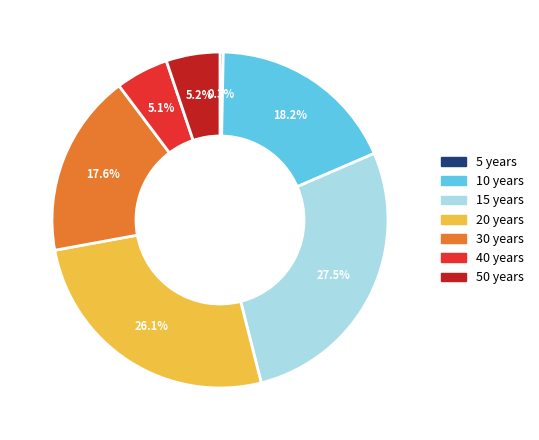

What is the ratio of the value at 20 years to the value at 15 years?

0.9